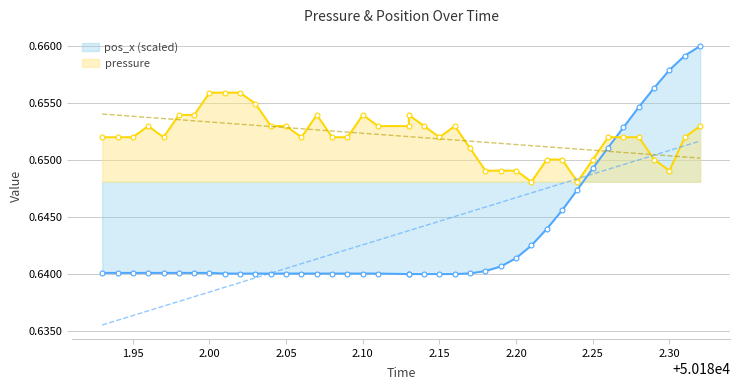

At which label is pos_x closest to 0?

50182.13